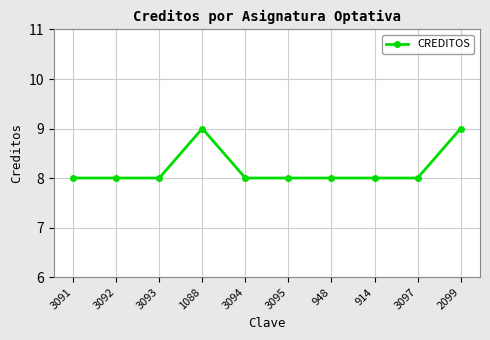

True or false: the data shows 8 at 3097.

True